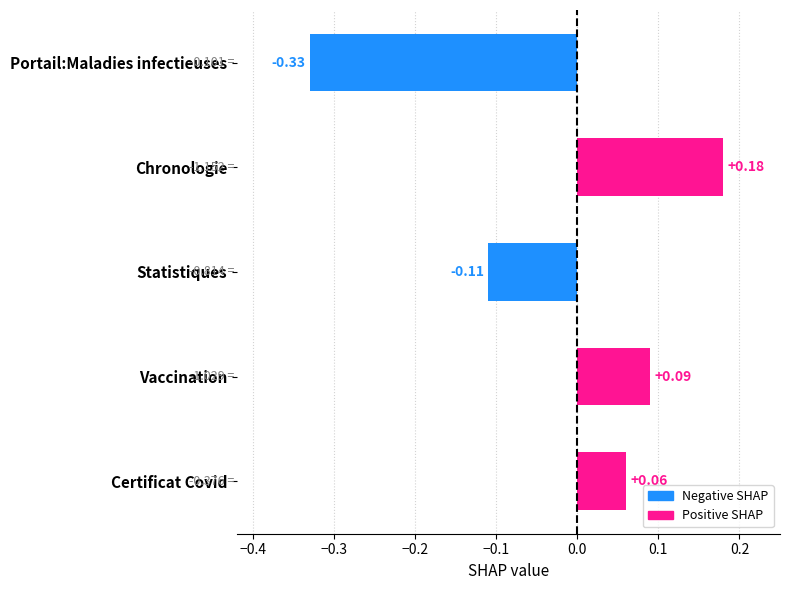

How many negative values are there?

2